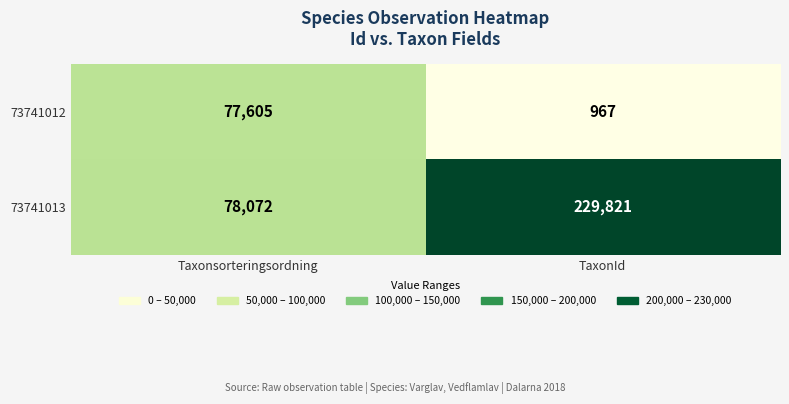

What is the average value of the 73741012 series?

39286